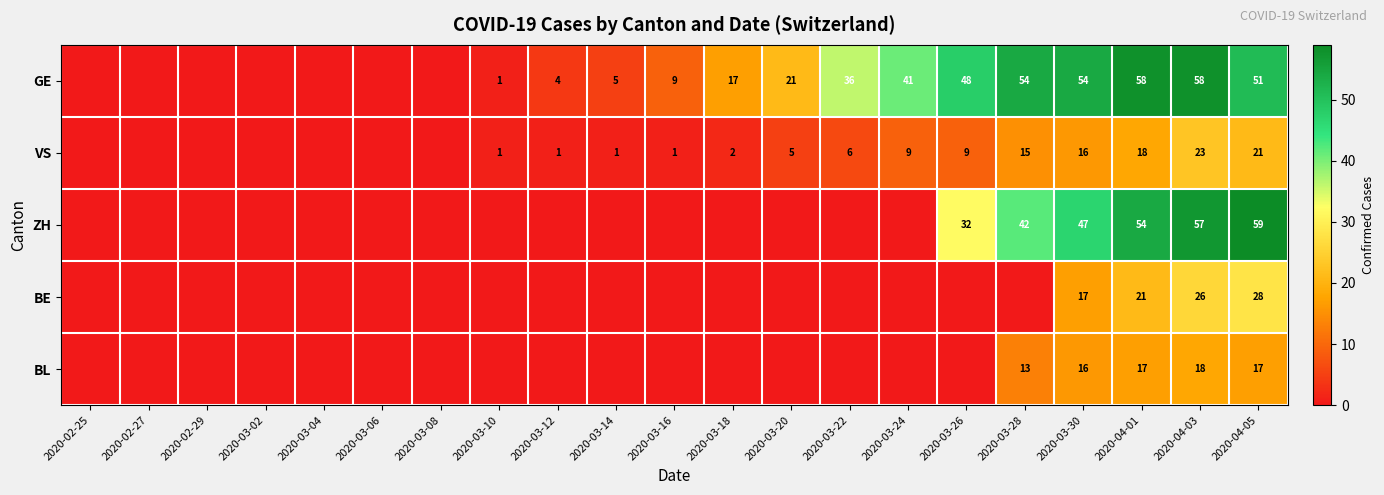

Rank the series at 2020-04-03 from highest to lowest value.

GE, ZH, BE, VS, BL